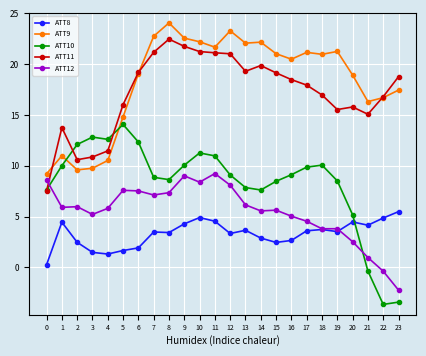

What is the difference between the maximum and minimum values in the ATT12 series?

11.5